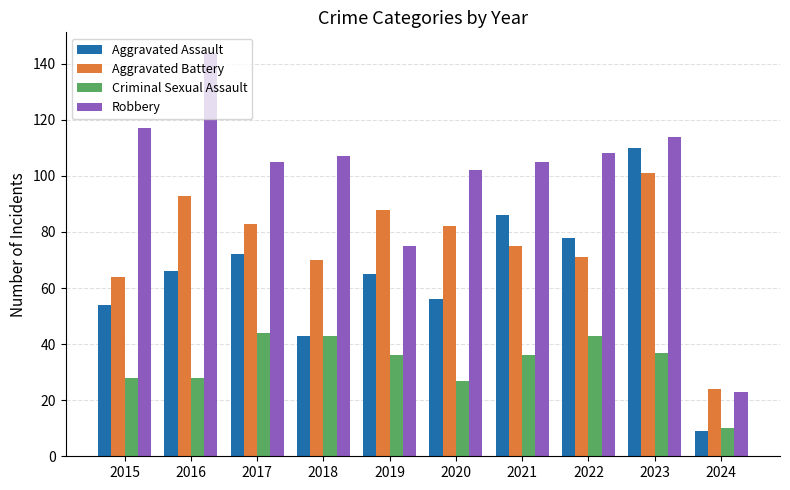

What are all the series names shown in the legend?

Aggravated Assault, Aggravated Battery, Criminal Sexual Assault, Robbery